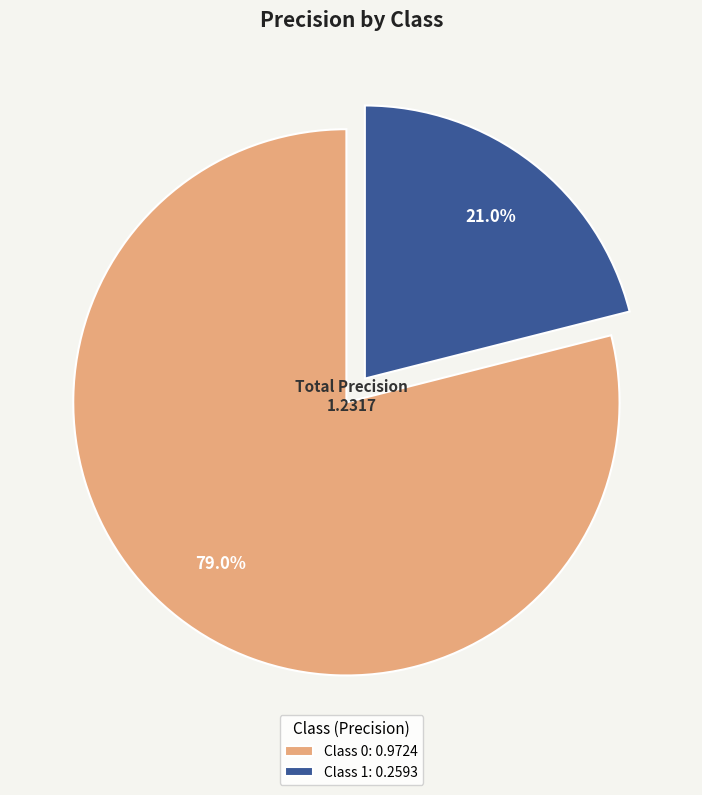

Do Class 1: 0.2593 and Class 0: 0.9724 together represent more than half of the pie?

Yes